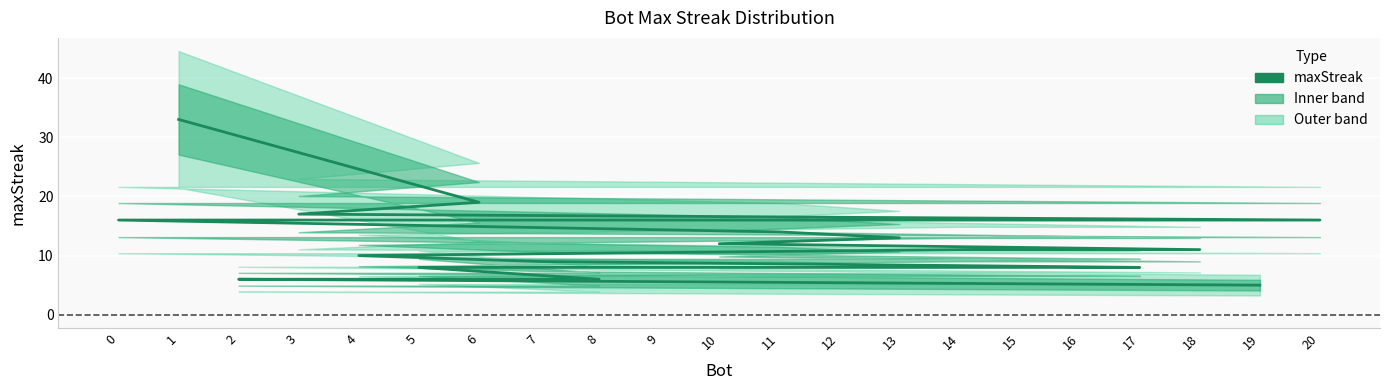

What is the average value?

12